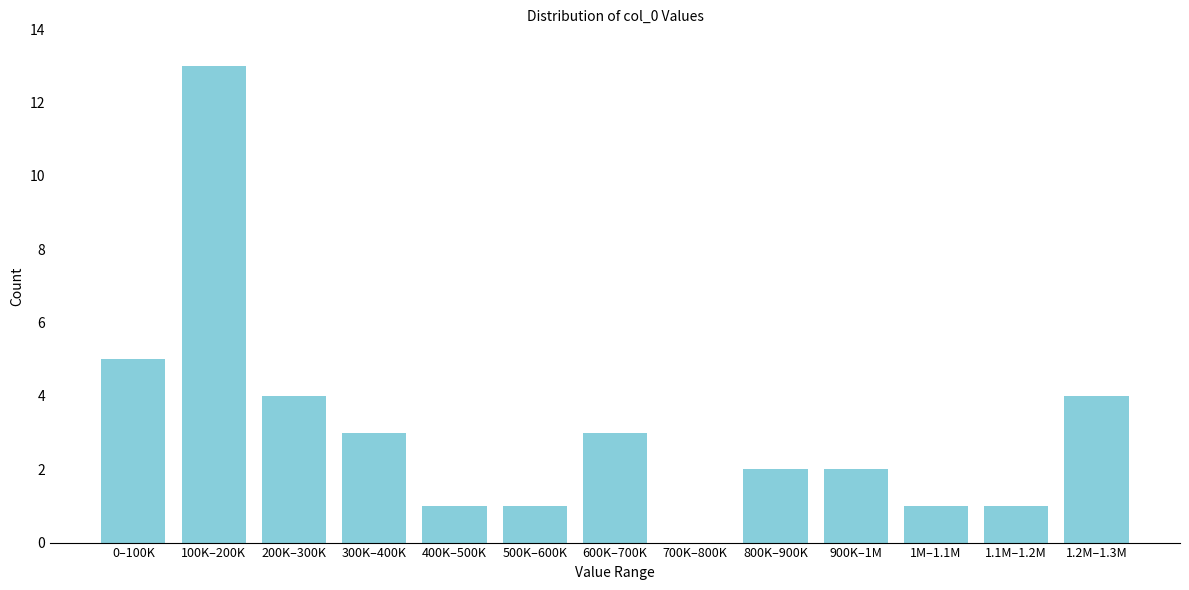

Reading right to left, list all the values displayed in this chart.

1.2M–1.3M=4	1.1M–1.2M=1	1M–1.1M=1	900K–1M=2	800K–900K=2	700K–800K=0	600K–700K=3	500K–600K=1	400K–500K=1	300K–400K=3	200K–300K=4	100K–200K=13	0–100K=5